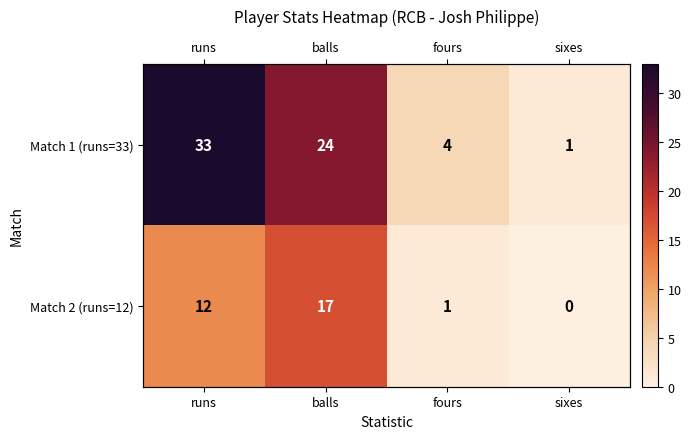

The Match 1 (runs=33) series shows 13 at balls. True or false?

False